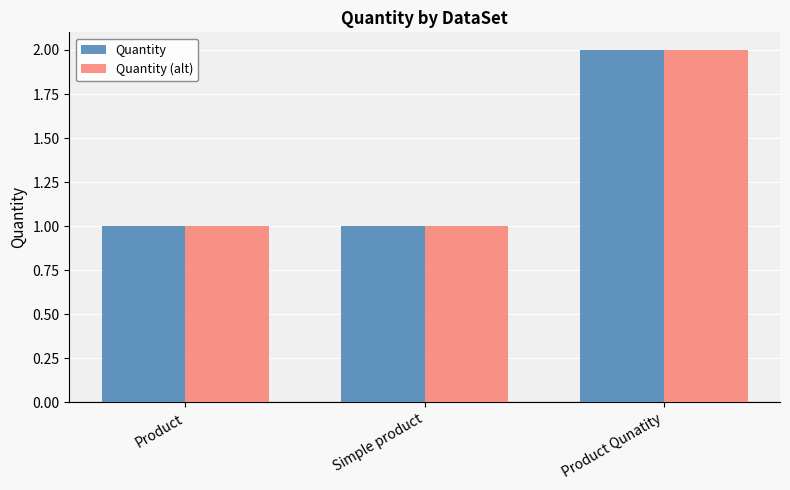

At which category is the sum across all series the highest?

Product Qunatity